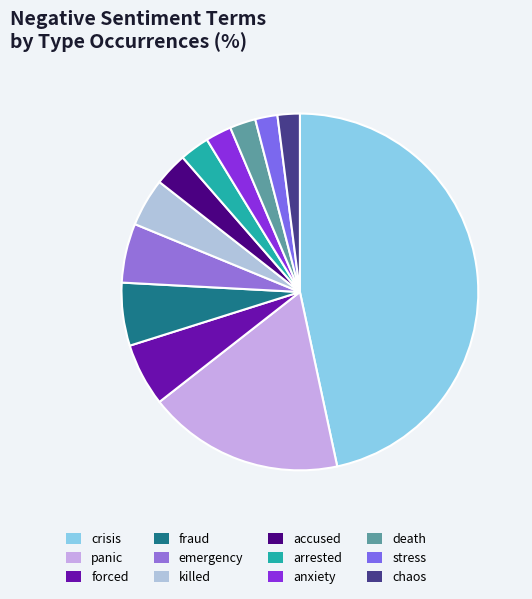

Is it true that stress is 2% of the pie?

True